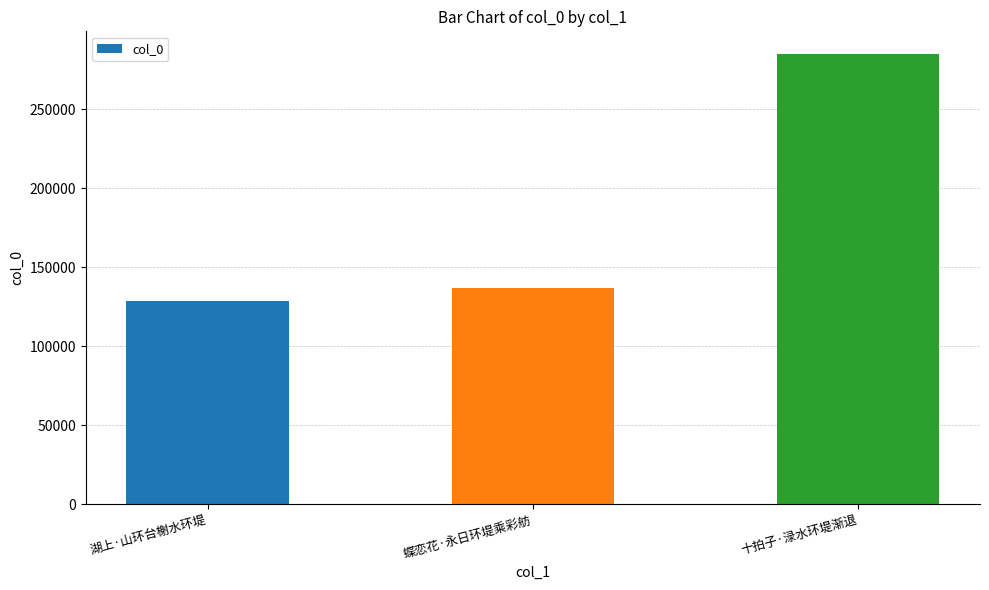

Is it true that the value at 十拍子·渌水环堤渐退 is 455366?

False